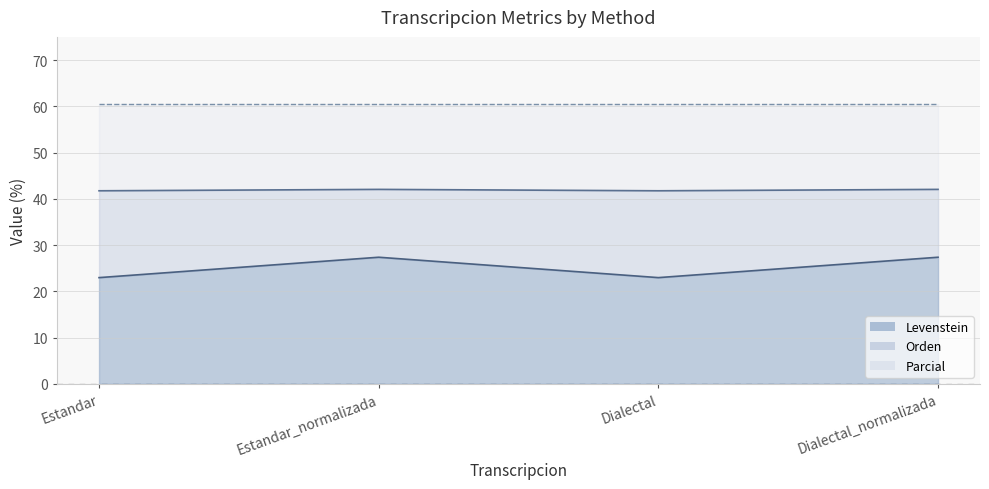

How many lines are shown in the chart?

3